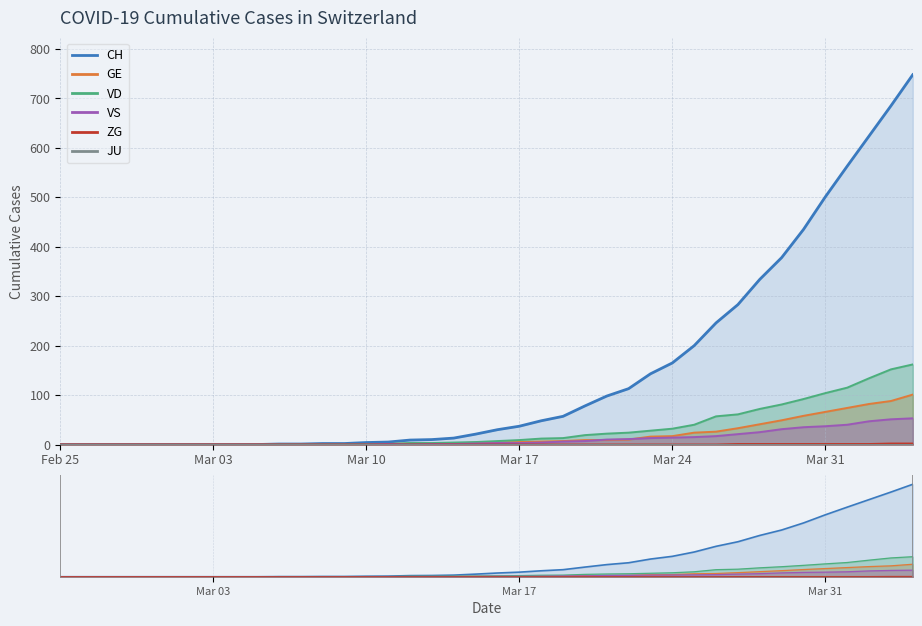

What is the difference between the GE values at 2020-04-01 and 2020-04-03?

14